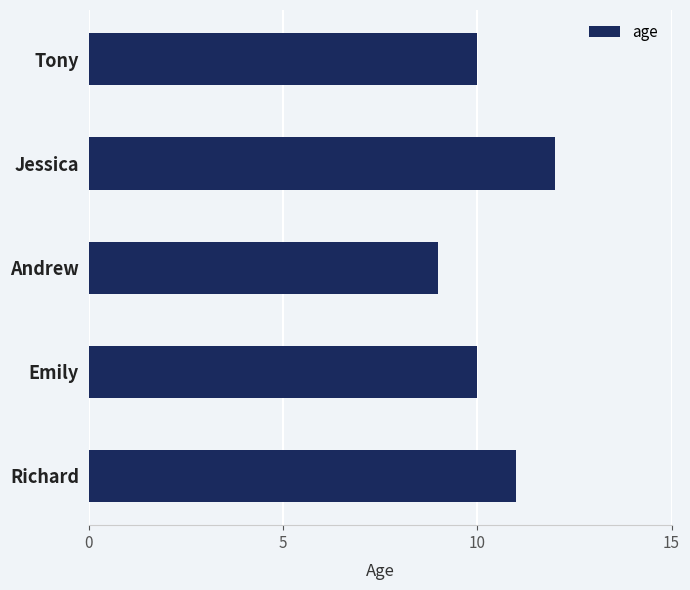

Reading top to bottom, what are all the values shown in this chart?

Tony=10	Jessica=12	Andrew=9	Emily=10	Richard=11